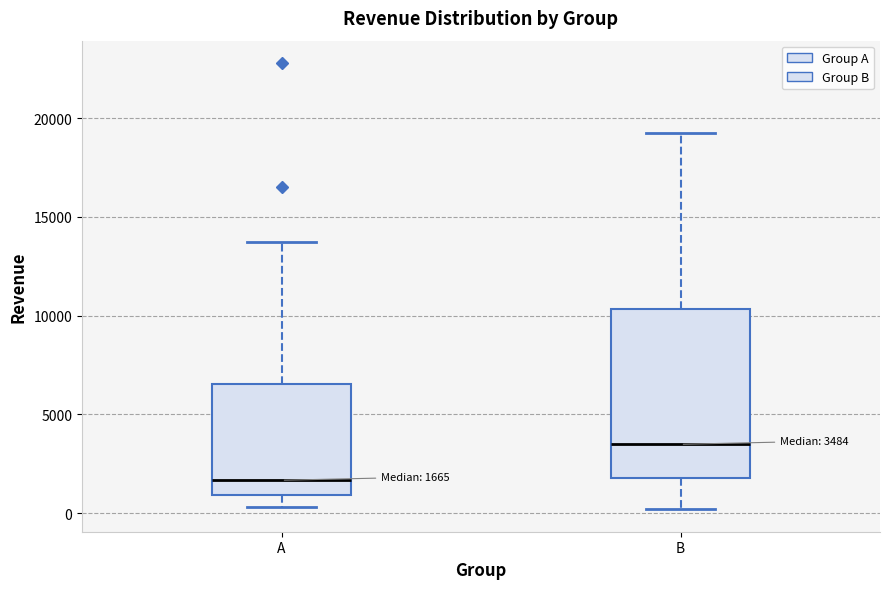

Which box is the tallest, from its lower edge to its upper edge?

B